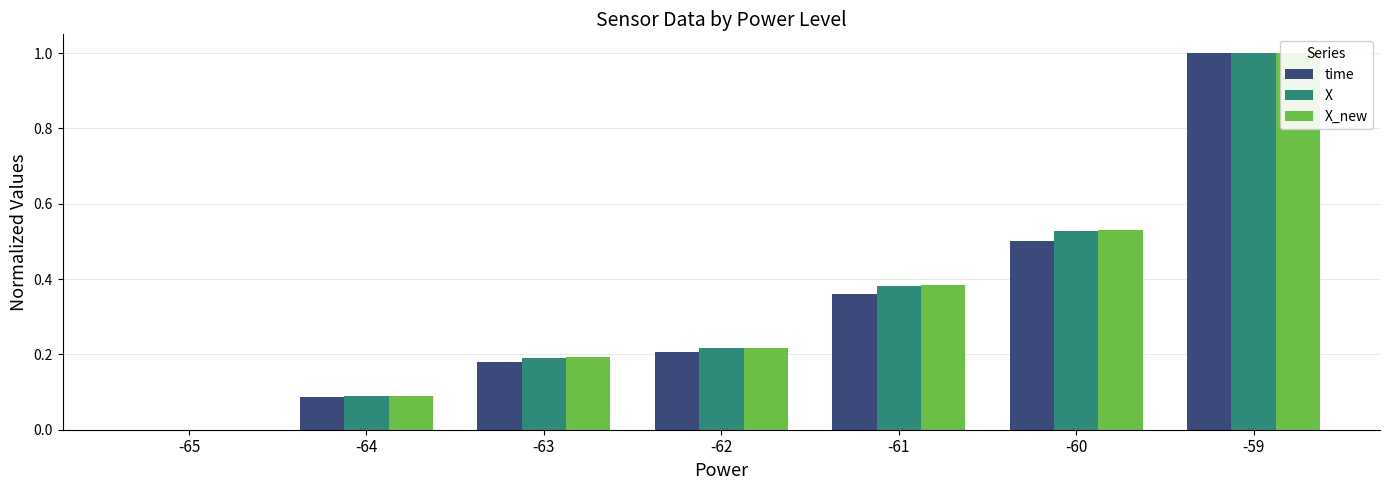

What is the total value across all series at -63?

0.6